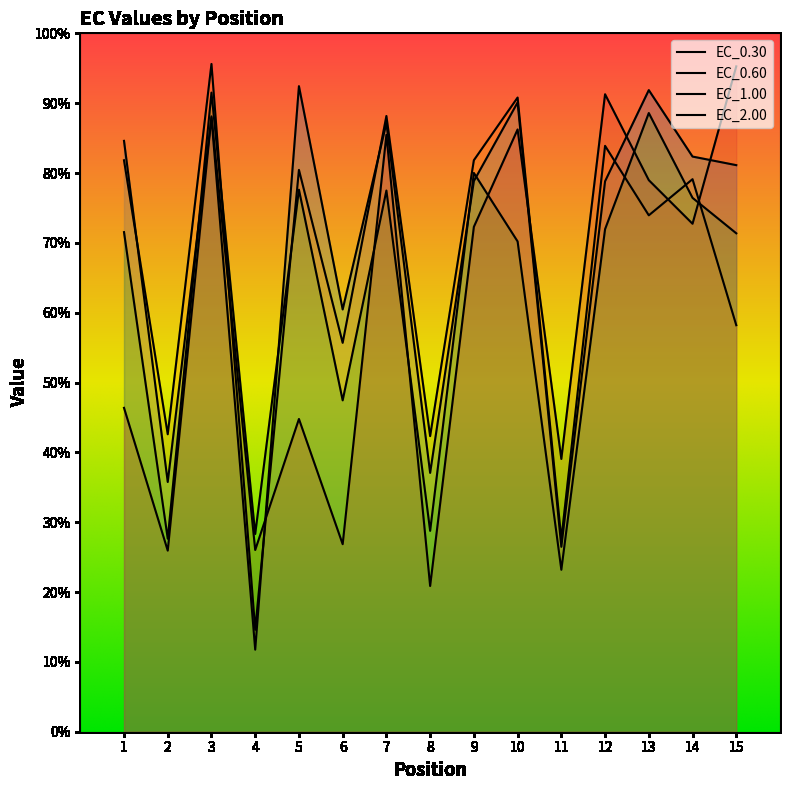

True or false: EC_2.00 has more than 0 points higher than both neighbors.

True